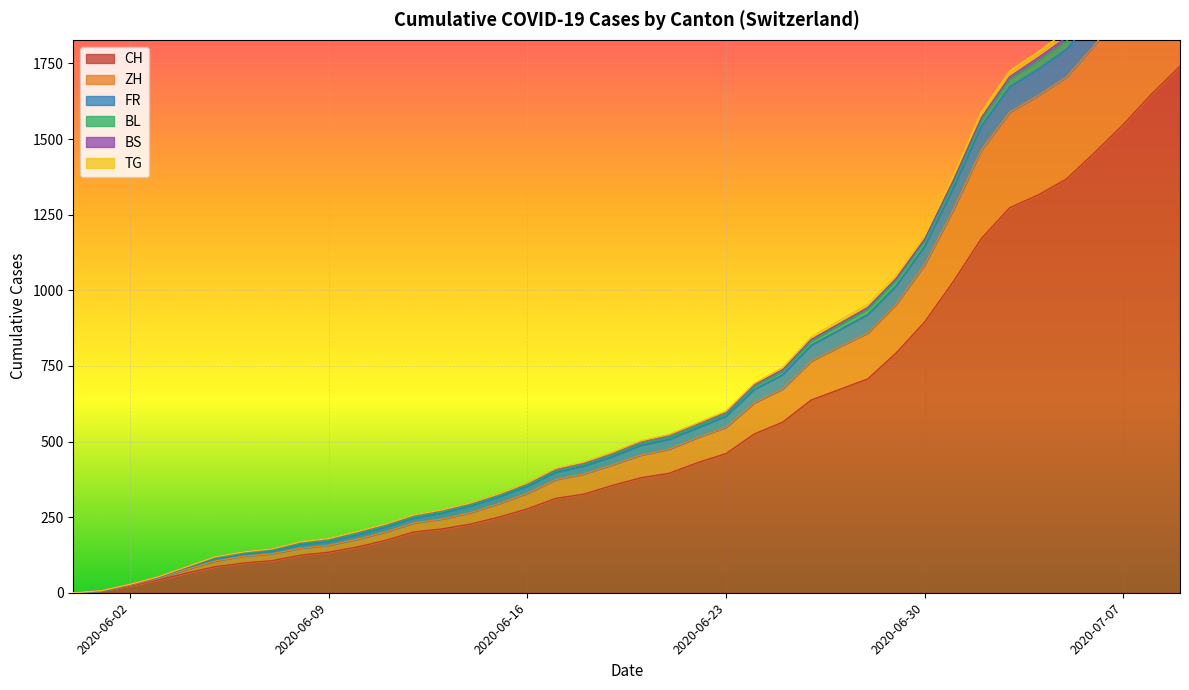

Is it true that FR equals 61 at 2020-06-28?

True